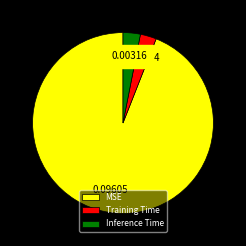

How many segments does this pie chart have?

3